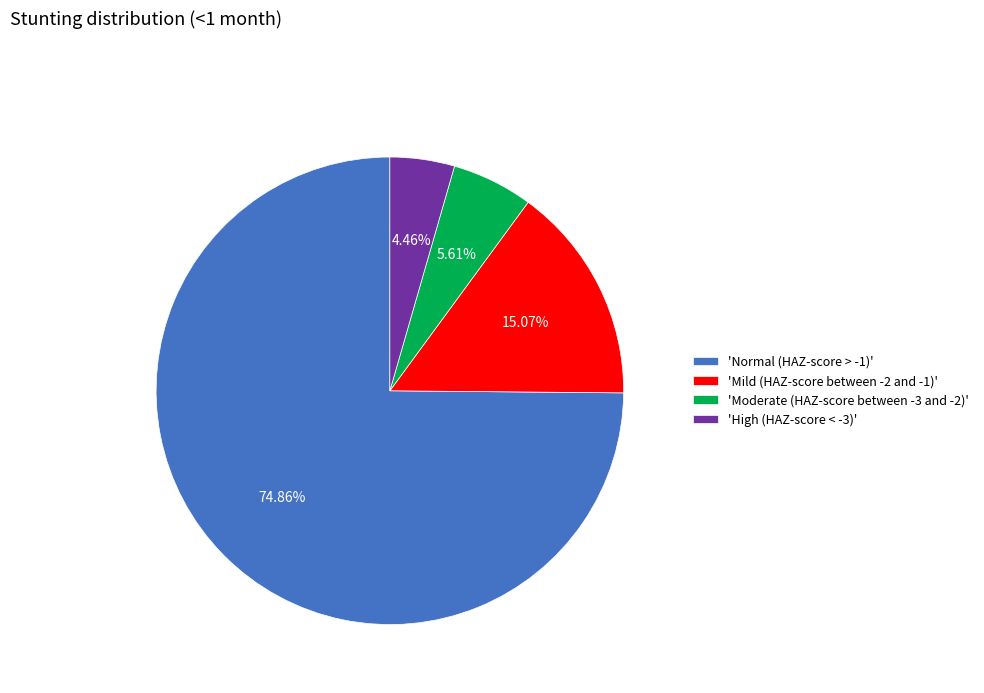

Which has a higher value, 'Moderate (HAZ-score between -3 and -2)' or 'Mild (HAZ-score between -2 and -1)'?

'Mild (HAZ-score between -2 and -1)'